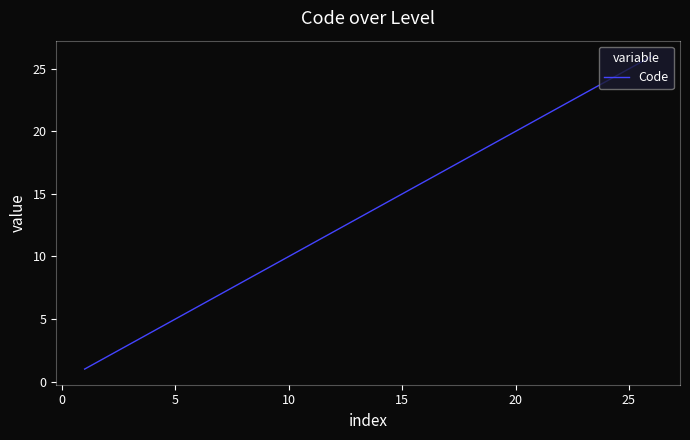

What is the maximum value shown in the chart?

26